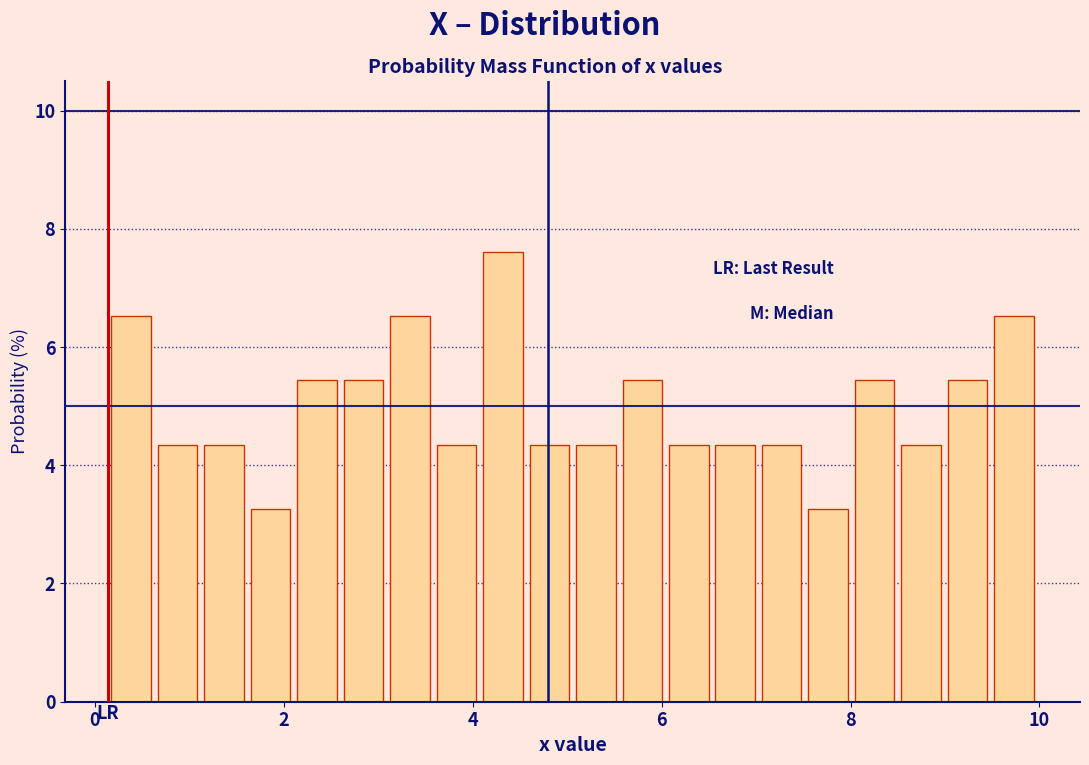

Around what value on the x-axis is the tallest bar? Give the approximate position of its centre, as read against the axis.

4.4